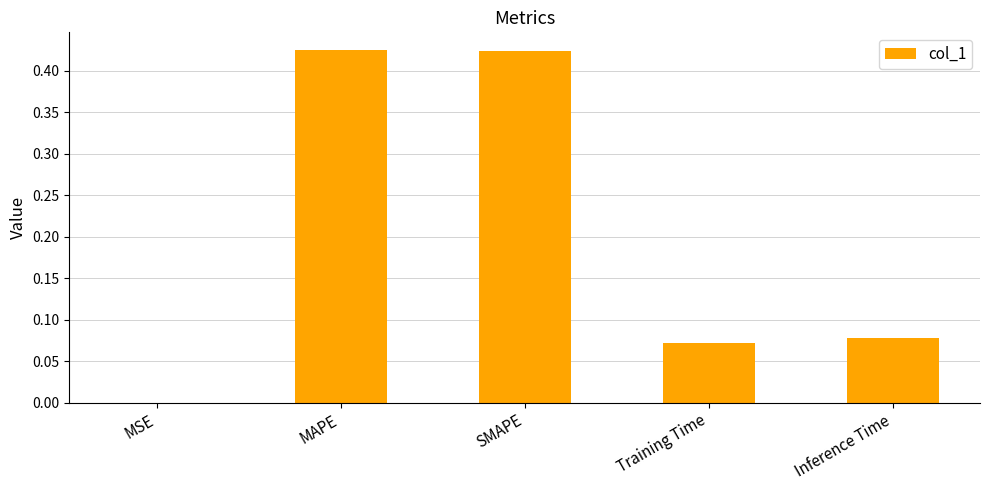

What is the sum of all values?

1.0